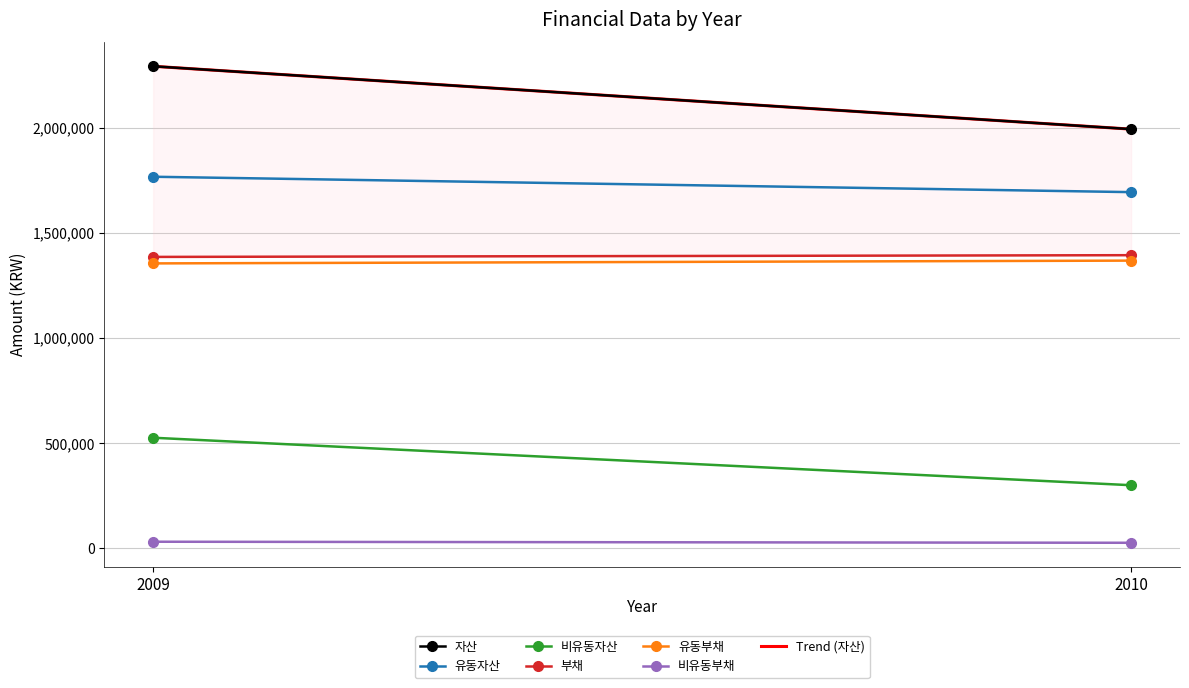

Reading left to right, list all the values displayed in this chart.

자산: 2009=2293250	2010=1994120
유동자산: 2009=1767595	2010=1694358
비유동자산: 2009=525655	2010=299762
부채: 2009=1386082	2010=1394325
유동부채: 2009=1355236	2010=1368487
비유동부채: 2009=30846	2010=25837